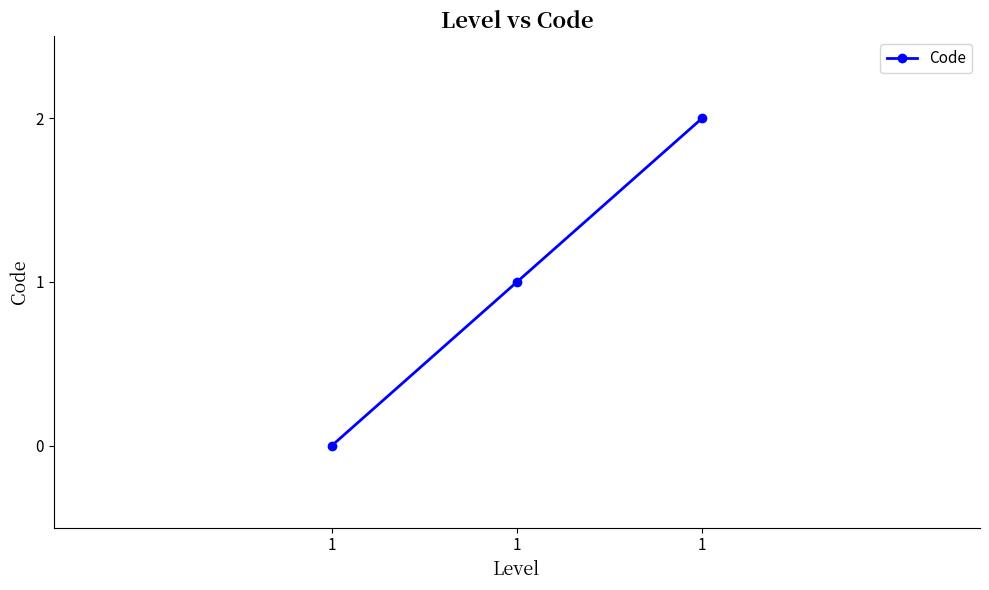

How many data points are less than 1?

1